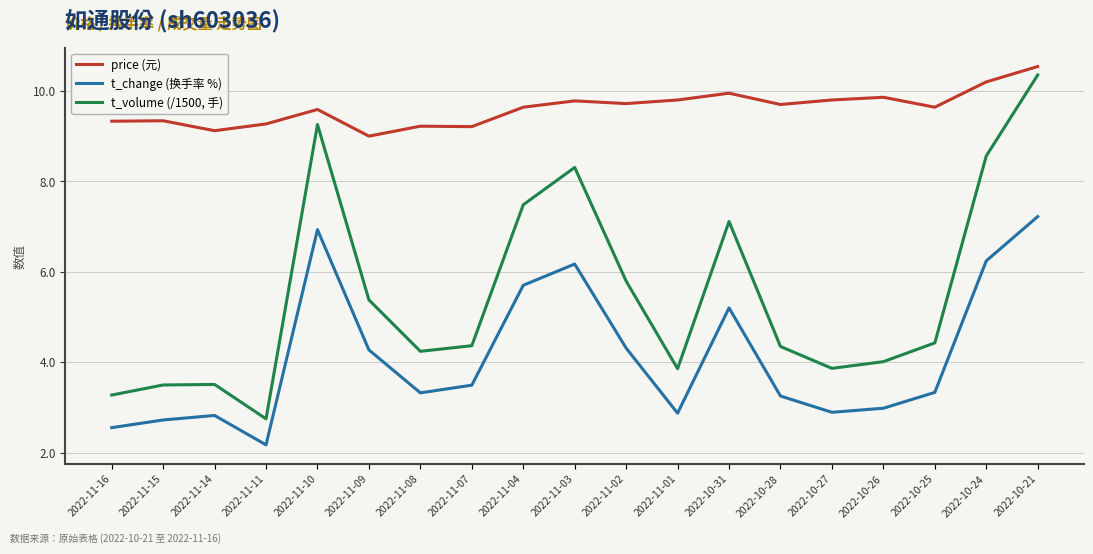

Rank the series by their average value, from highest to lowest.

price (元), t_volume (/1500, 手), t_change (换手率 %)